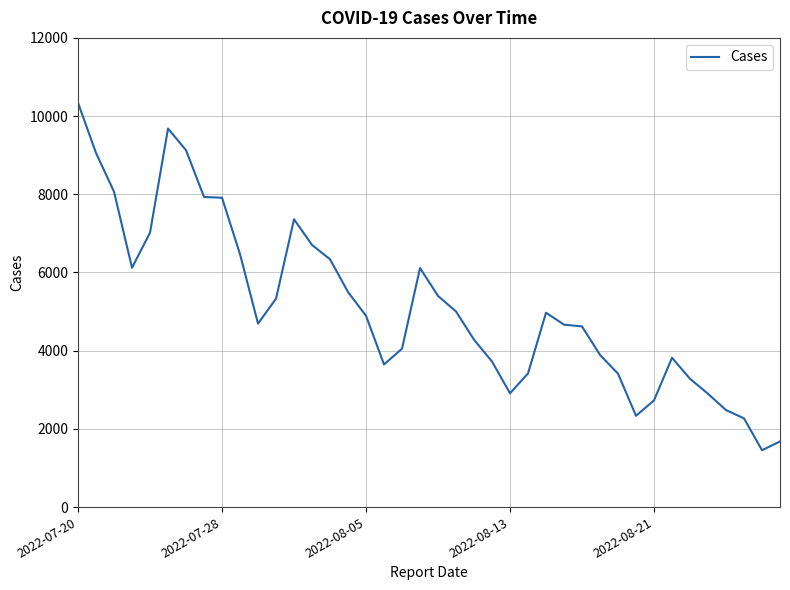

What is the maximum value shown in the chart?

10339